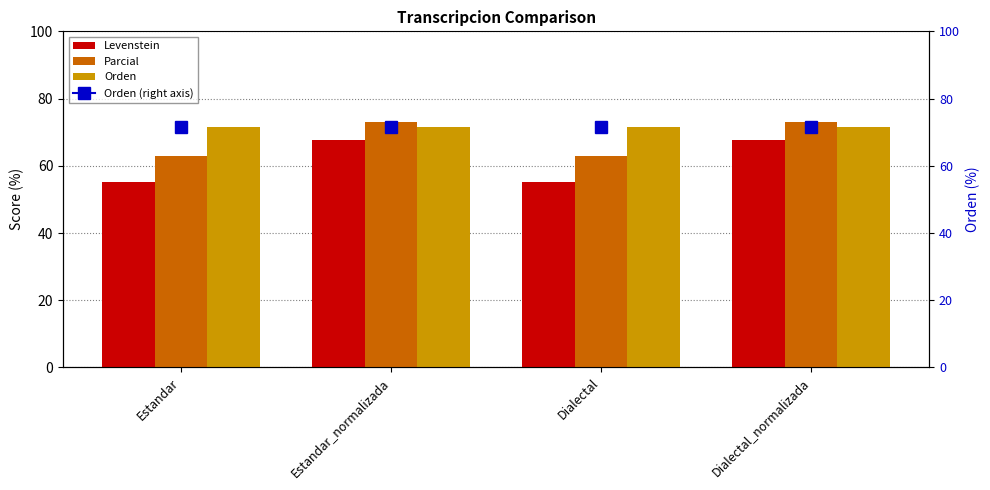

List the series in order of their peak value, highest first.

Parcial, Orden, Levenstein